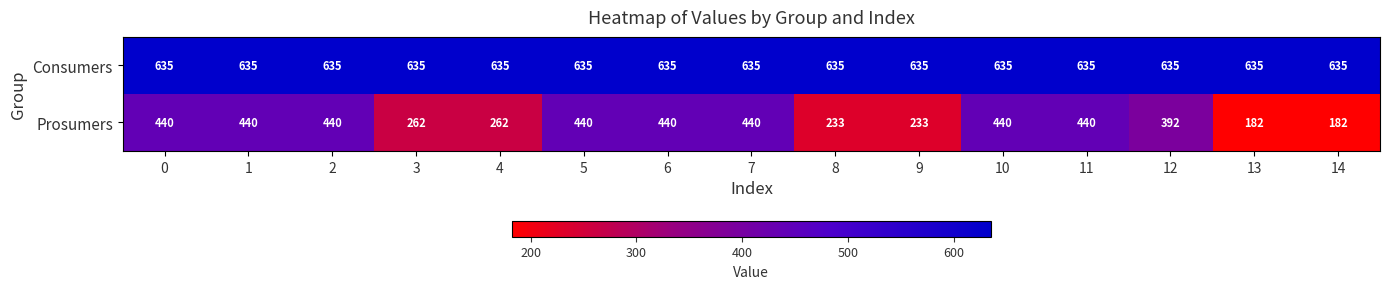

Reading right to left, transcribe all the data shown in this chart.

Consumers: 14=635	13=635	12=635	11=635	10=635	9=635	8=635	7=635	6=635	5=635	4=635	3=635	2=635	1=635	0=635
Prosumers: 14=182	13=182	12=392	11=440	10=440	9=233	8=233	7=440	6=440	5=440	4=262	3=262	2=440	1=440	0=440